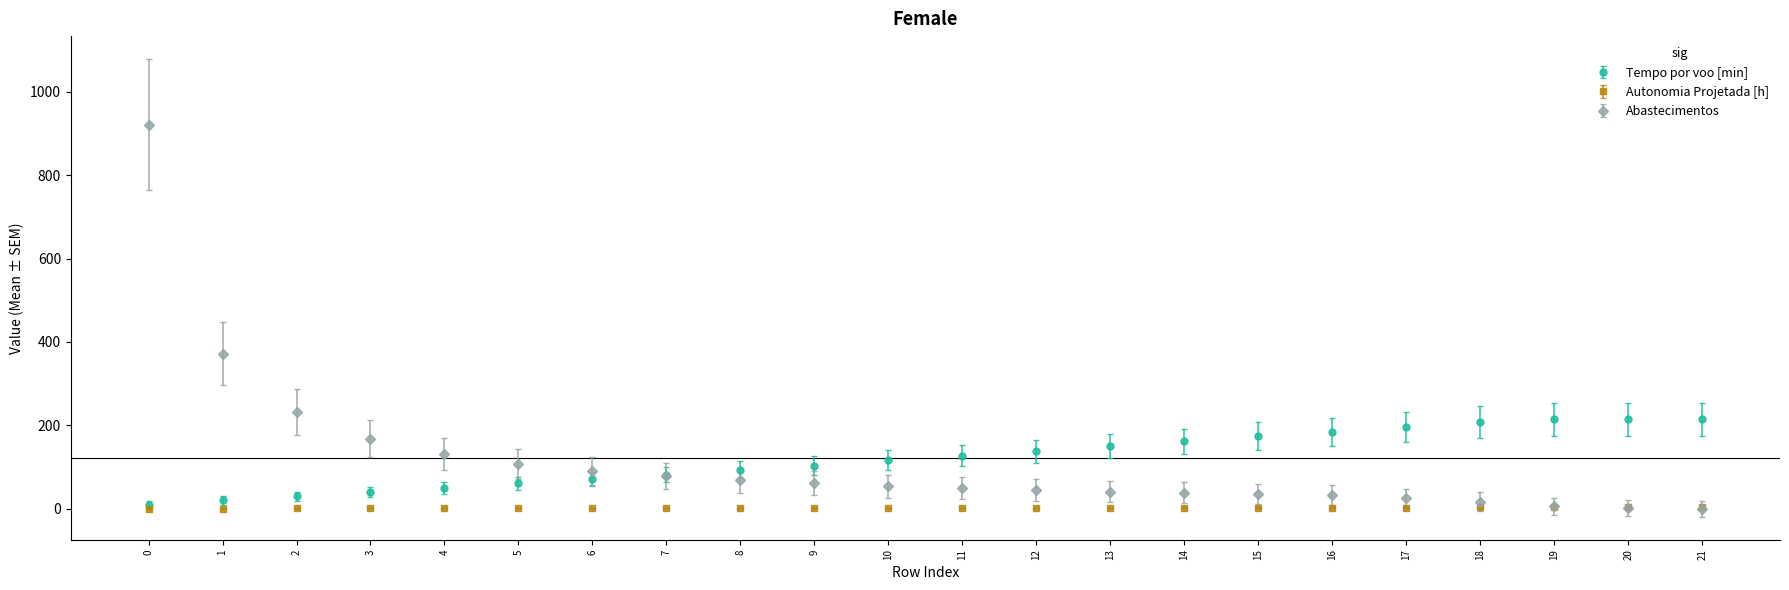

What is the difference between the maximum and minimum values in the Abastecimentos series?

921.0